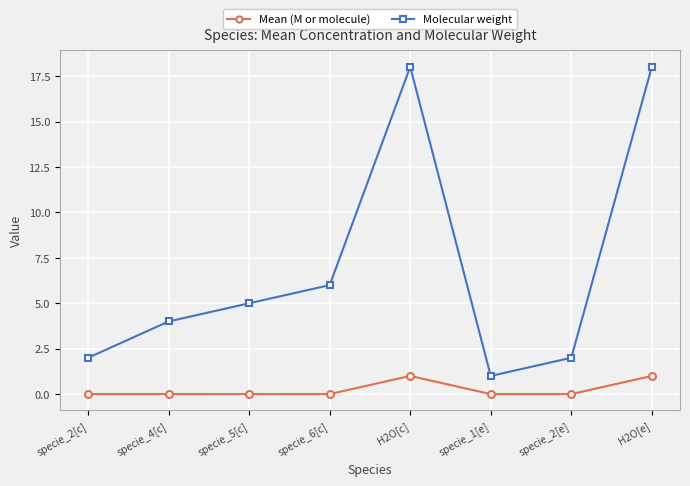

Does the chart display data point markers on the line(s)?

Yes